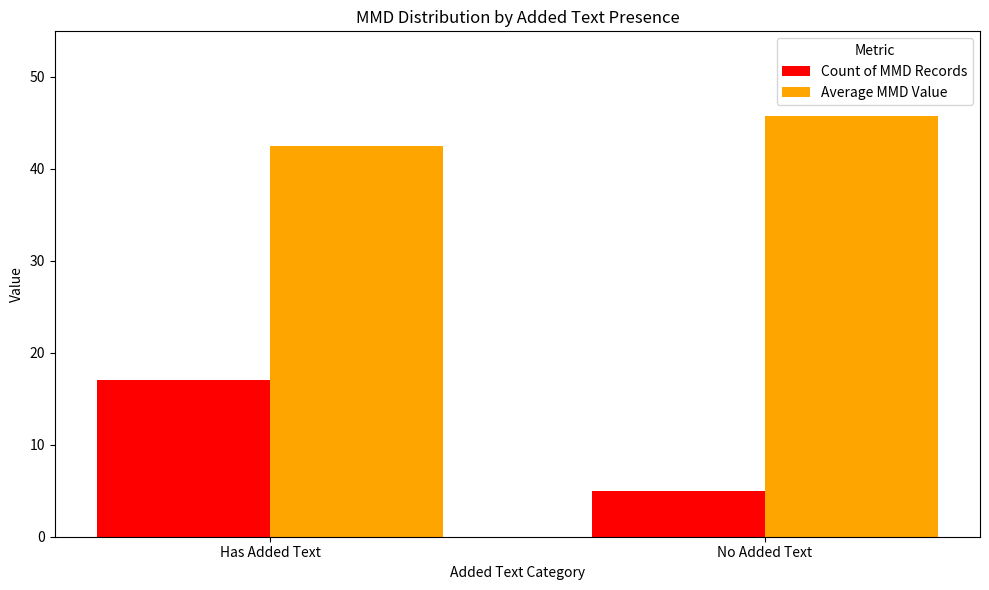

What is the label of the 1st bar from the left?

Has Added Text